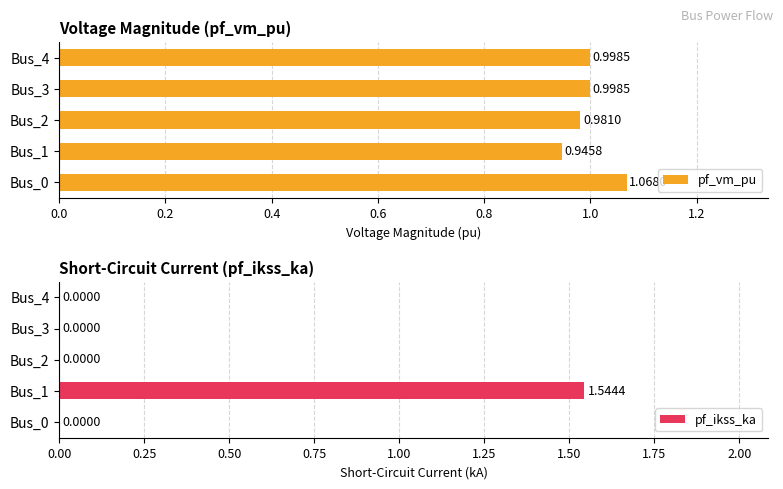

How many bars are there in total?

10